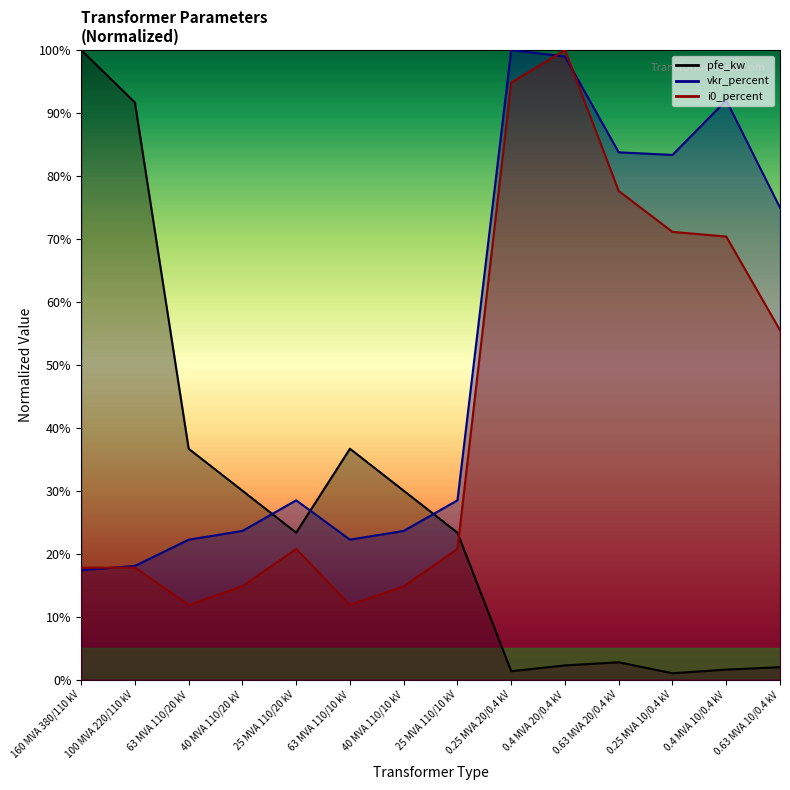

Rank the series by their maximum value, from lowest to highest.

pfe_kw, vkr_percent, i0_percent